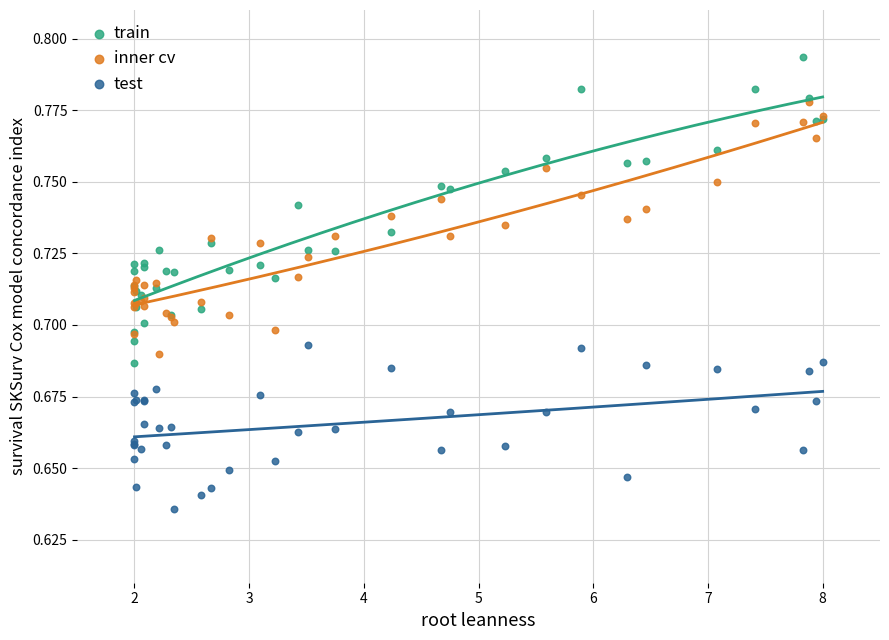

What are all the series names shown in the legend?

train, inner cv, test